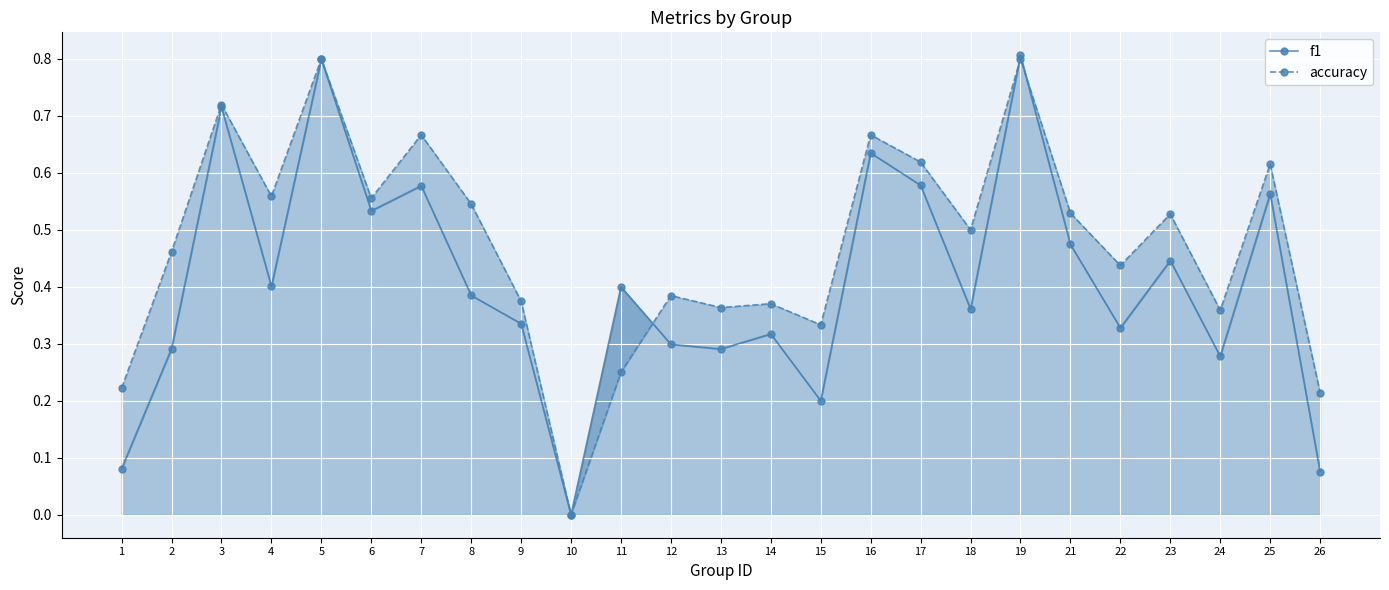

The value of accuracy at 5 is 0.8. True or false?

True